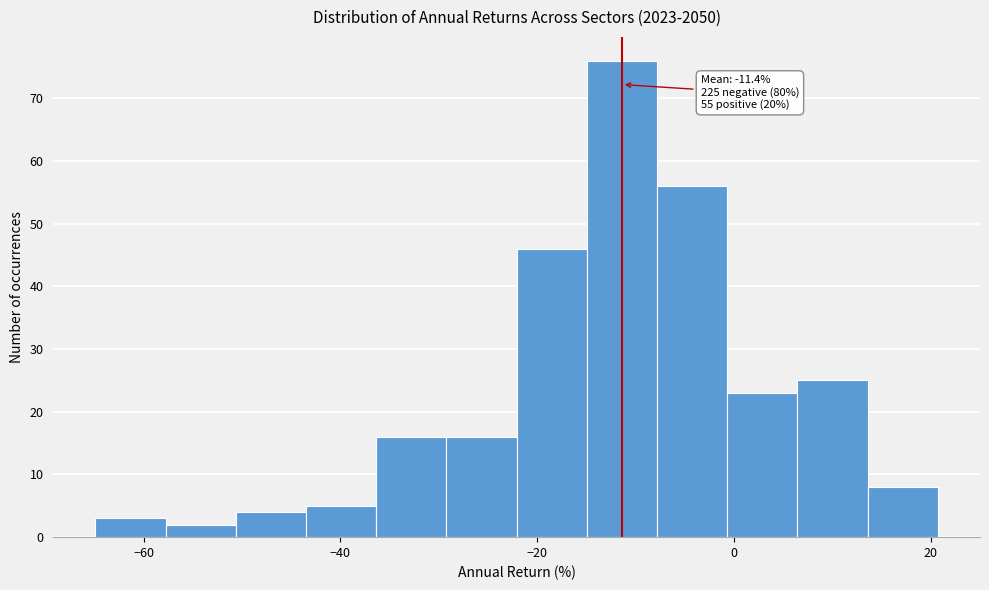

Read against the x-axis, roughly where is the centre of the tallest bar?

-12